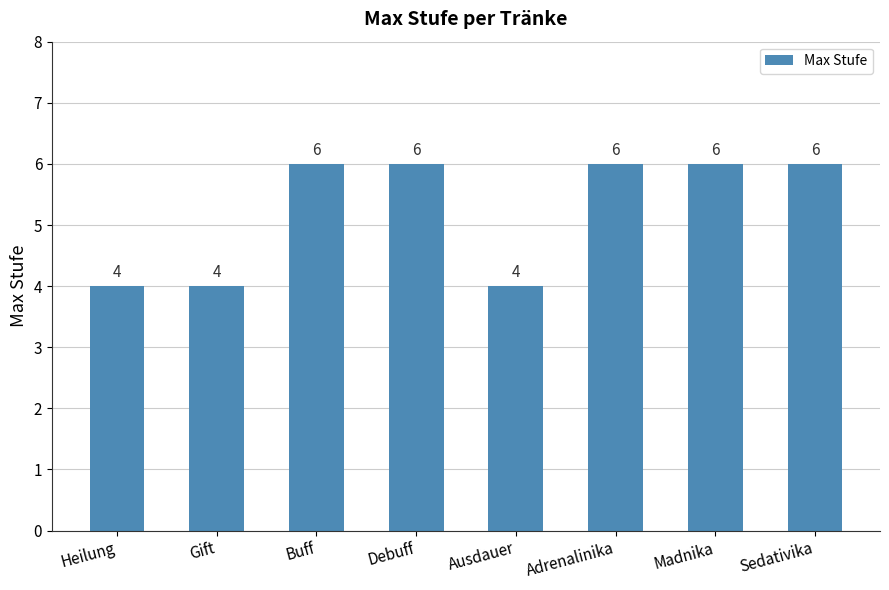

The value at Madnika is 9. True or false?

False